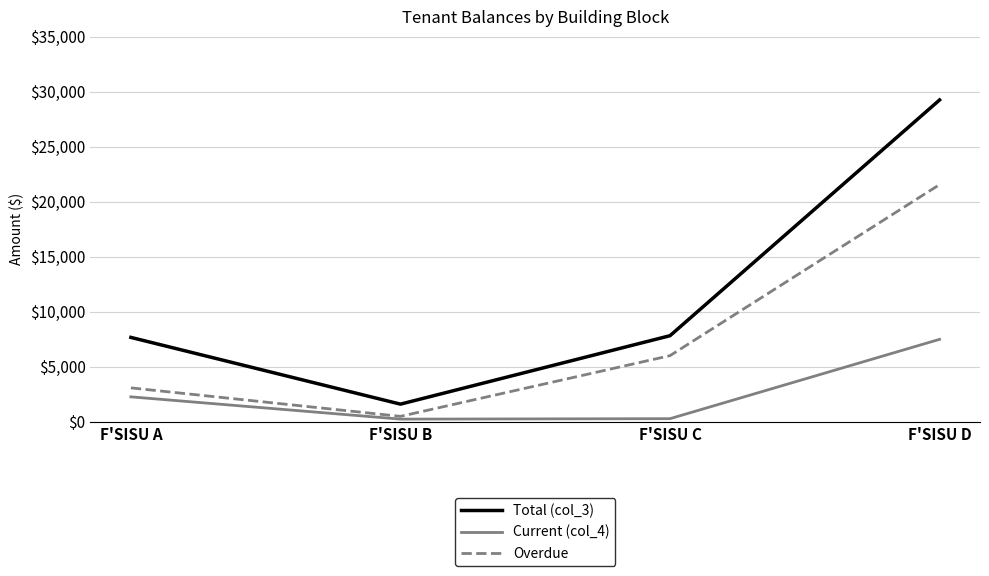

How many values in the Total (col_3) series are below 7816?

2